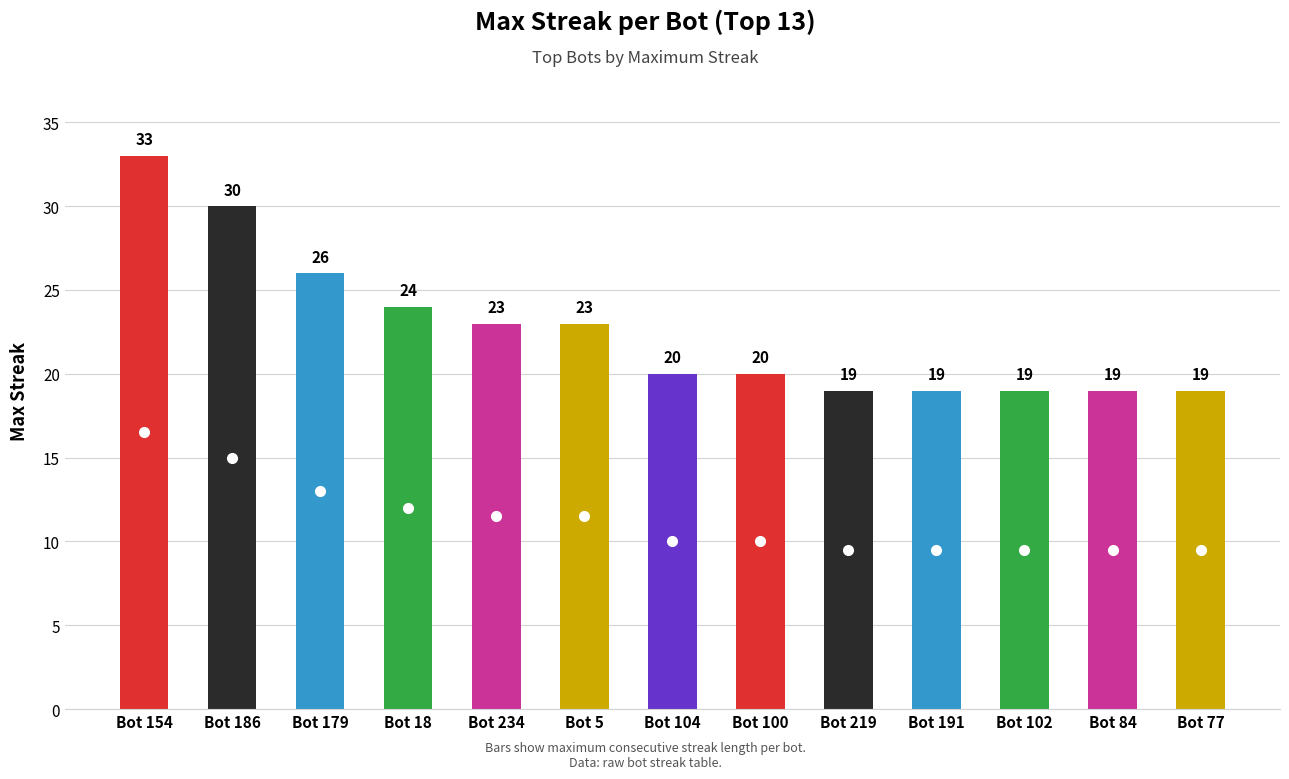

Rank the categories by value from highest to lowest.

154, 186, 179, 18, 234, 5, 104, 100, 219, 191, 102, 84, 77